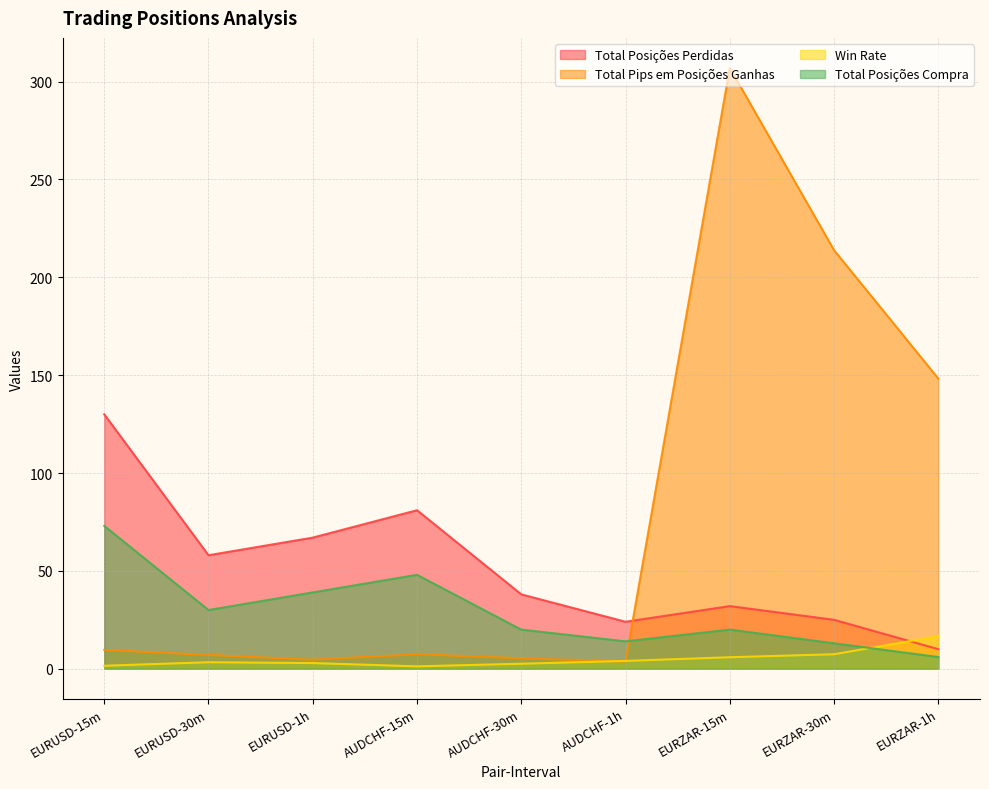

Where is the first local maximum for Total Pips em Posições Ganhas?

AUDCHF-15m